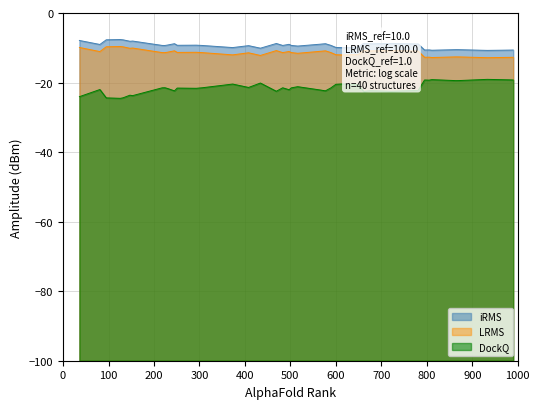

What is the smallest value displayed?

-24.5